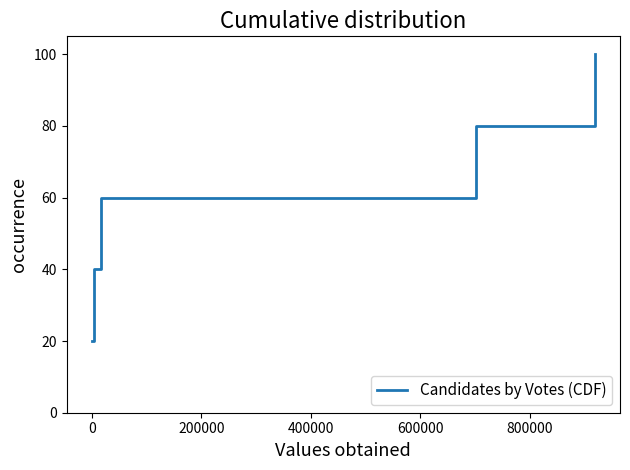

What is the difference between the maximum and minimum values?

80